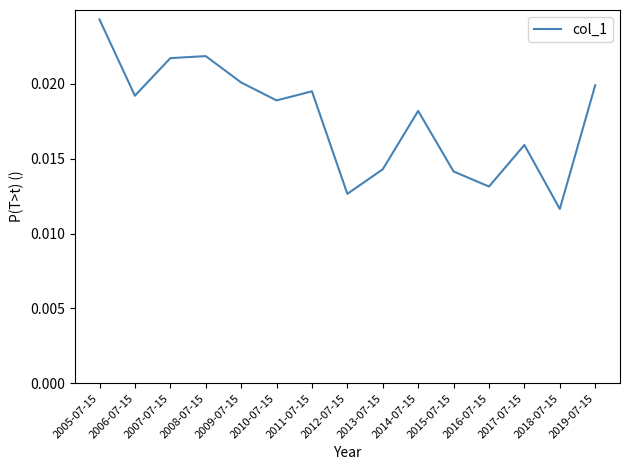

What position from the left is 2010-07-15?

6